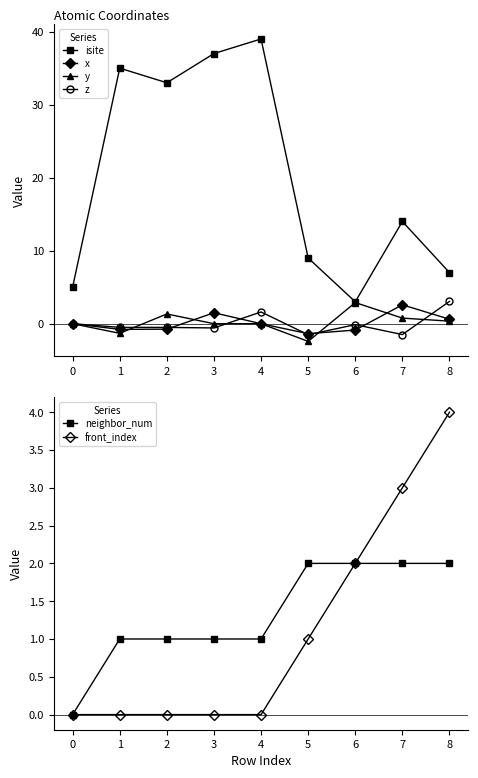

What is the spread (max minus min) of values at 4?

39.0